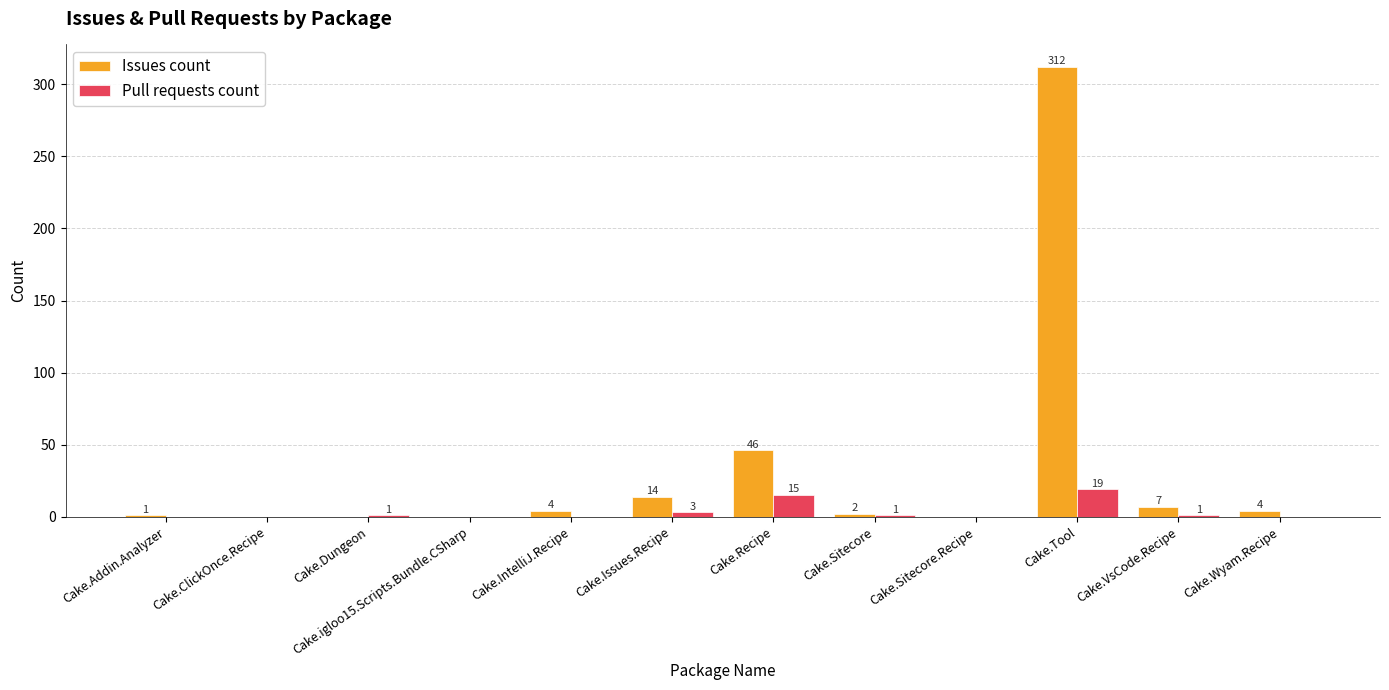

What are all the series names shown in the legend?

Issues count, Pull requests count